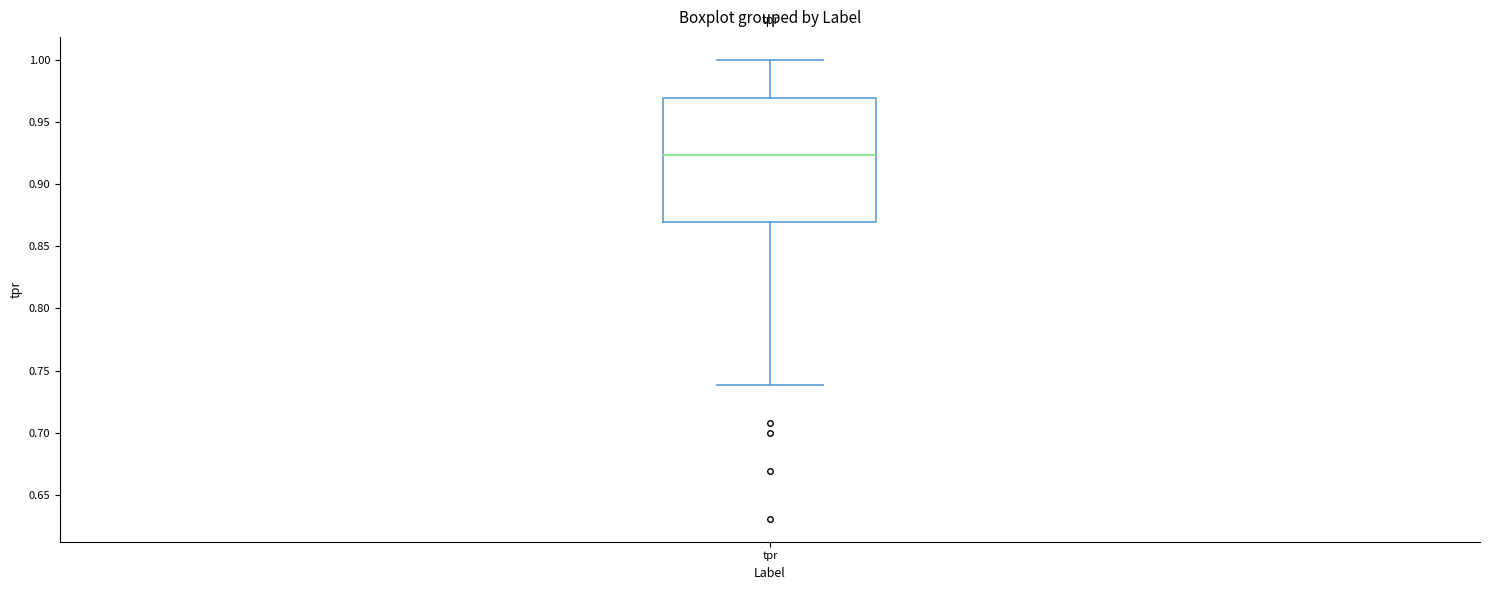

Transcribe this box plot: give where the median line is, the range the box spans, and where the two whiskers end, as read against the y-axis. The values are not printed on the chart, so give them approximately, as read against the axis.

median 0.925, box 0.870 to 0.970, whiskers 0.740 to 1.000